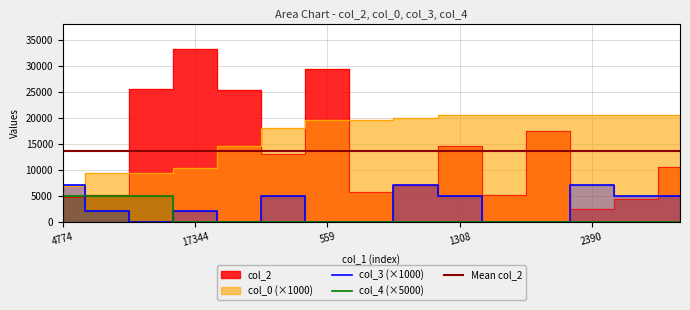

List the series in order of their peak value, lowest first.

col_4, col_3, col_0, col_2